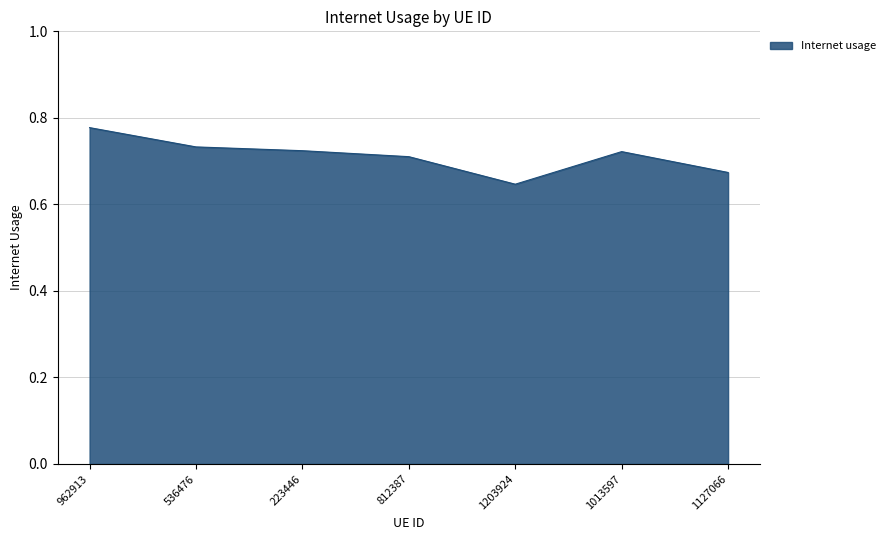

True or false: the data has more than 2 interior local peaks.

False